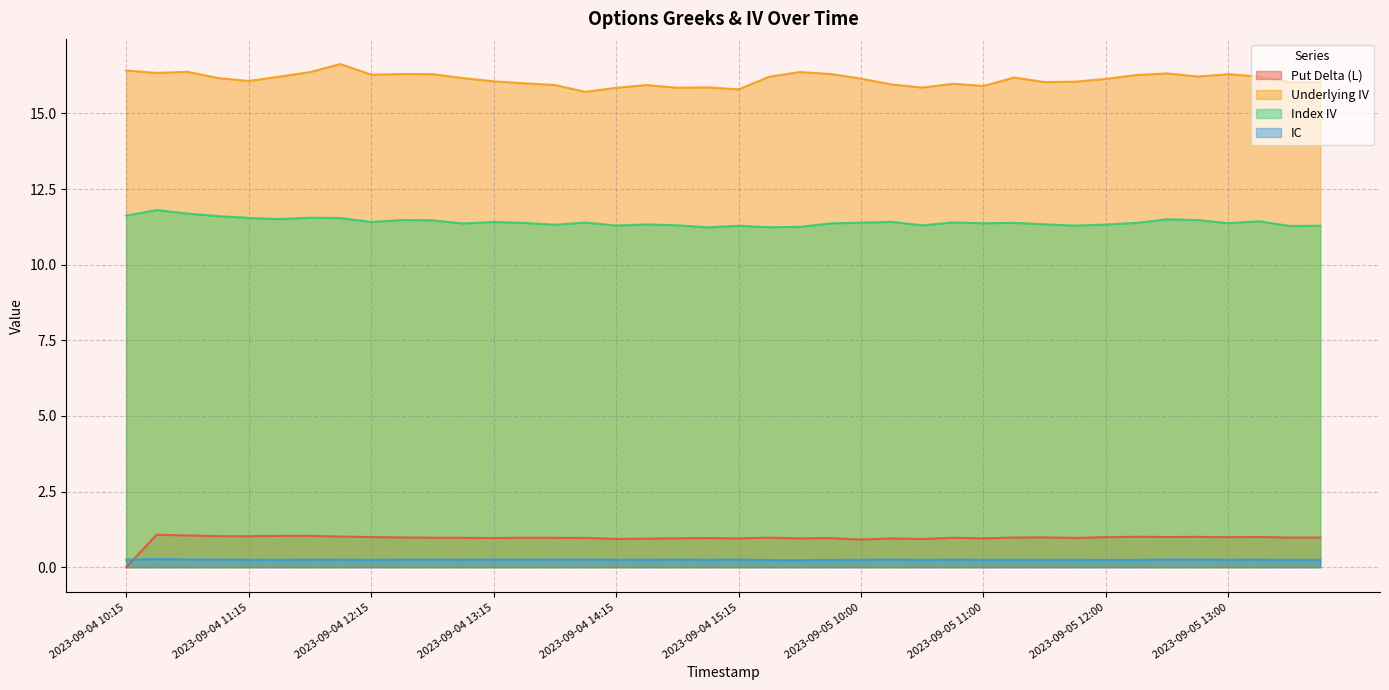

List the series in order of their peak value, highest first.

Underlying IV, Index IV, Put Delta (L), IC